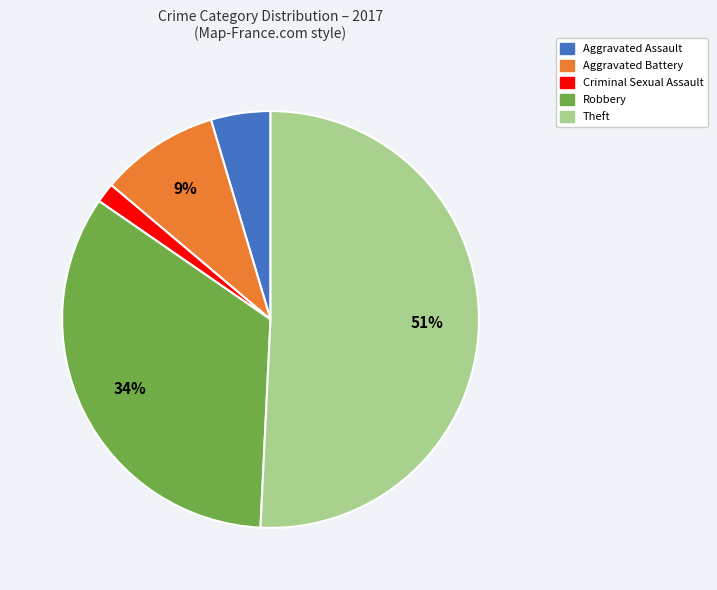

To the nearest percent, what is the difference between the largest and smallest slice percentages?

49%